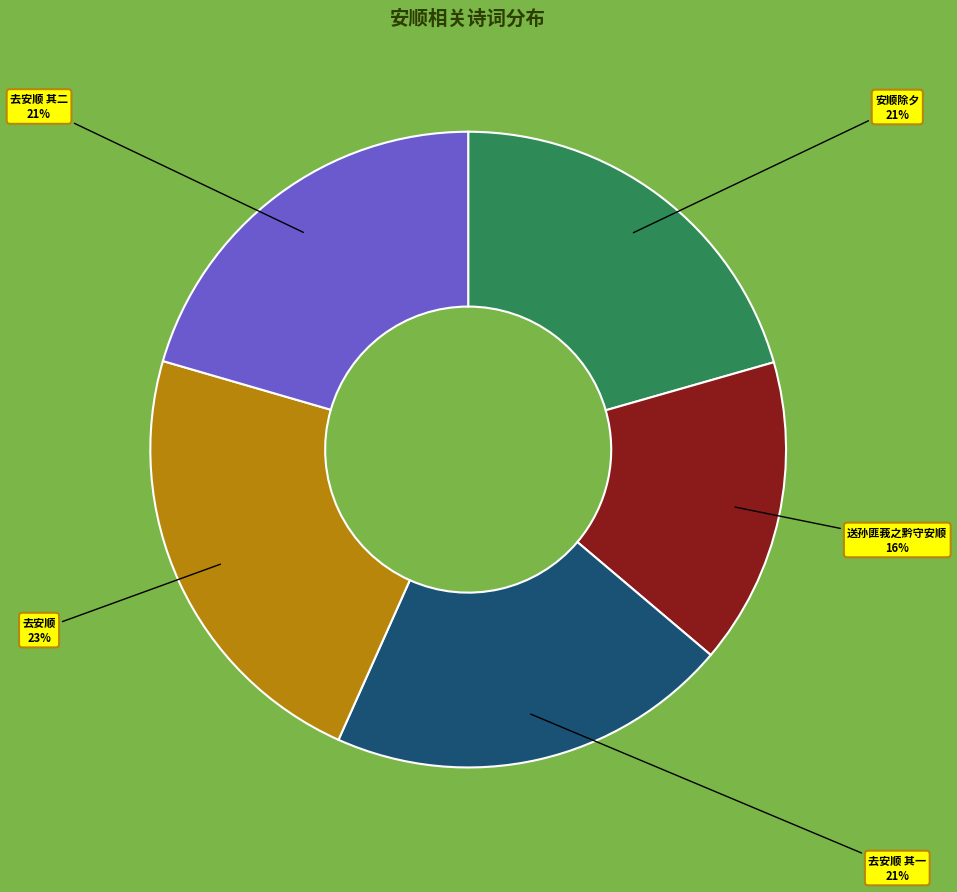

Between 送孙匪莪之黔守安顺 and 去安顺 其一, which is larger?

去安顺 其一